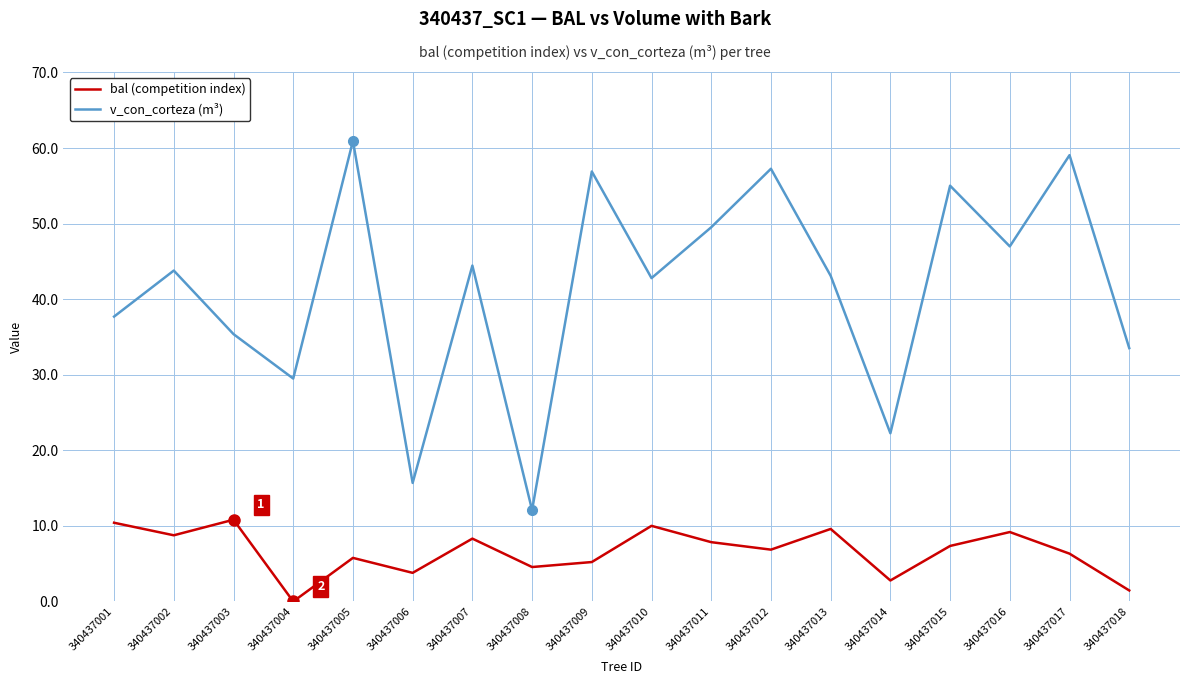

Which series changed the most between 340437006 and 340437007?

v_con_corteza (m³)